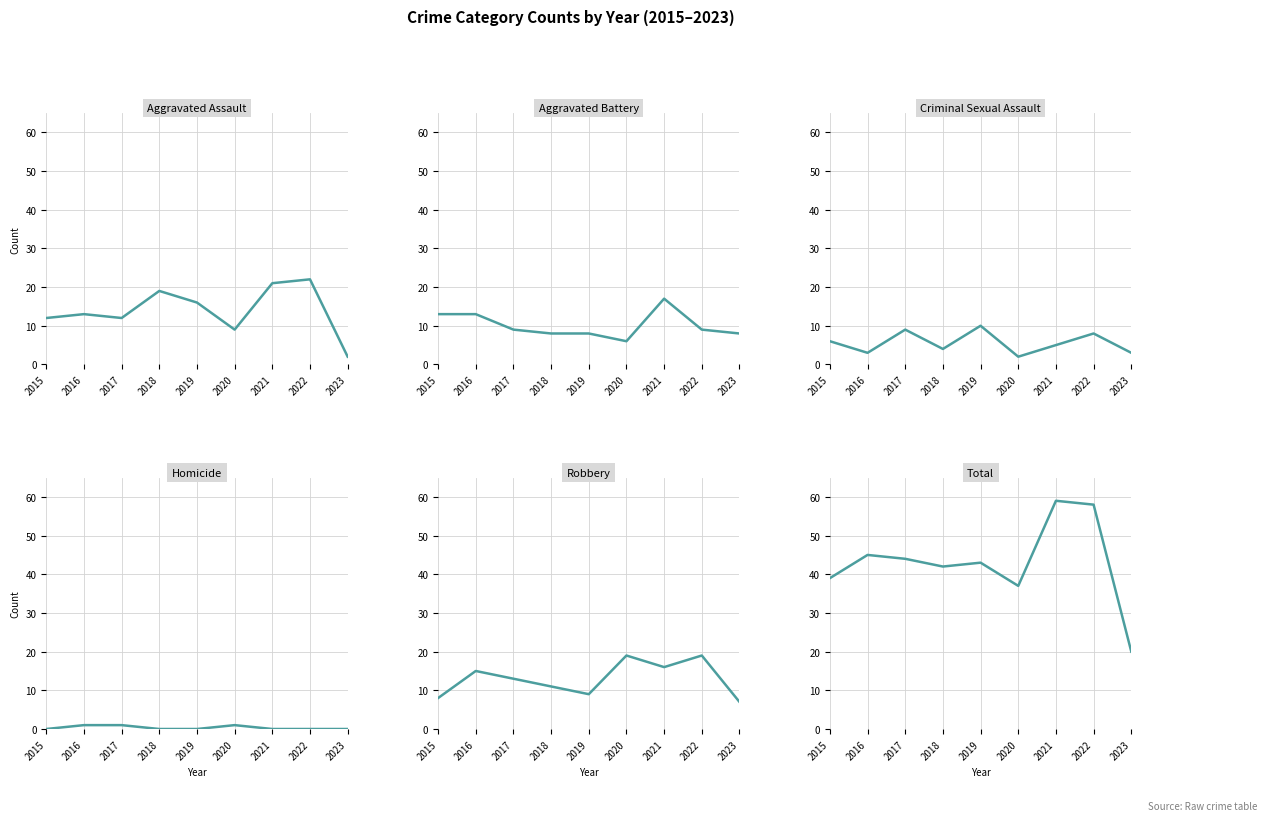

What is the sum of all Robbery values?

117